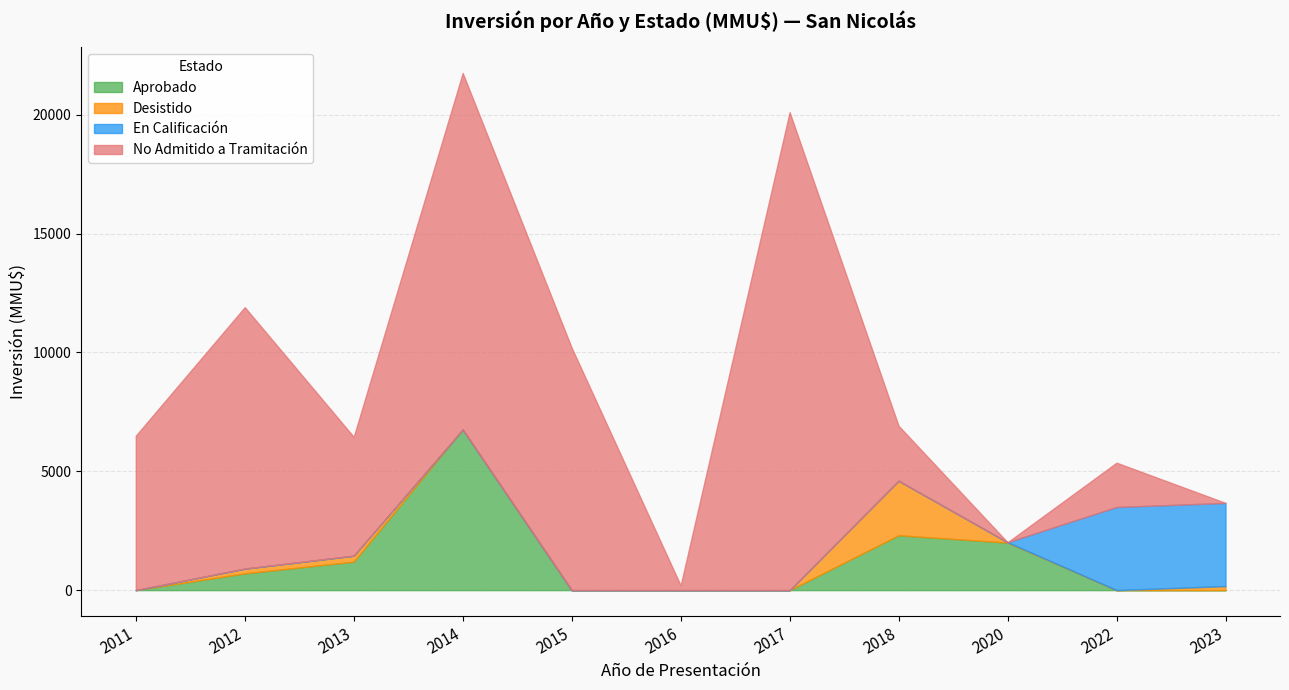

What is the maximum value for Aprobado?

6760